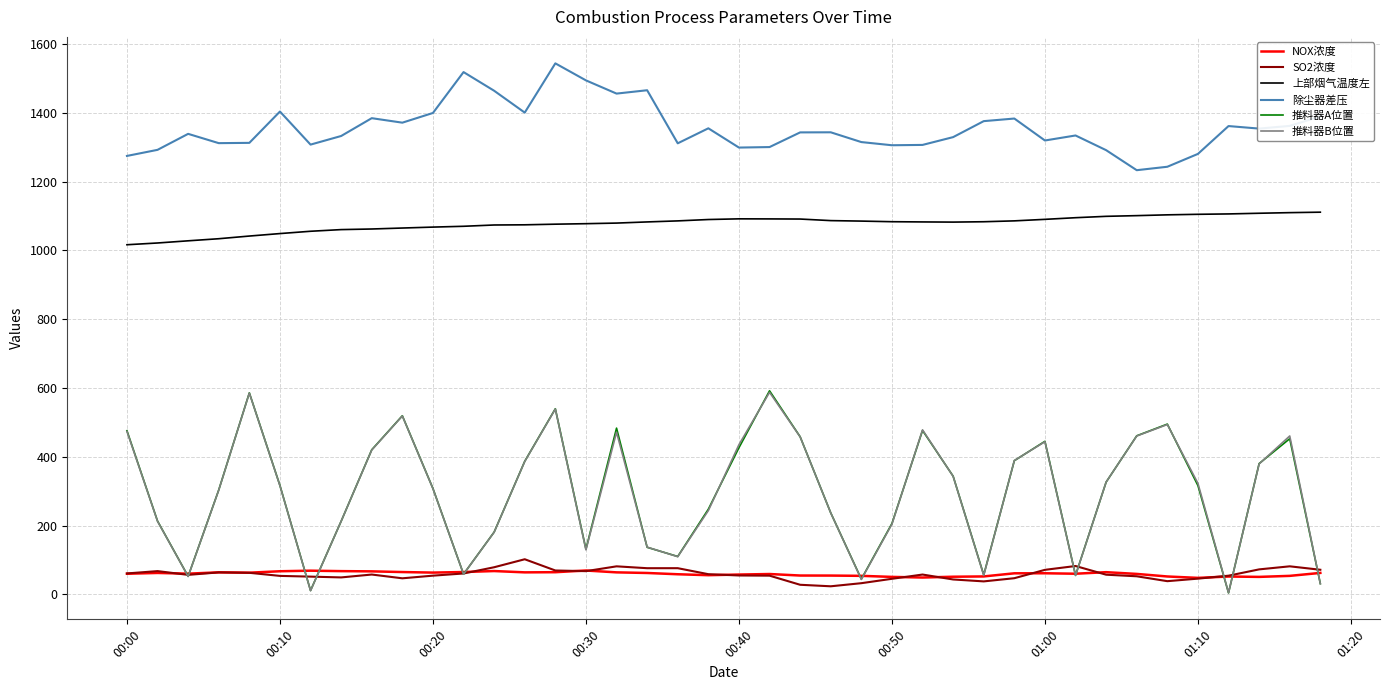

Which series has the largest total across all categories?

除尘器差压